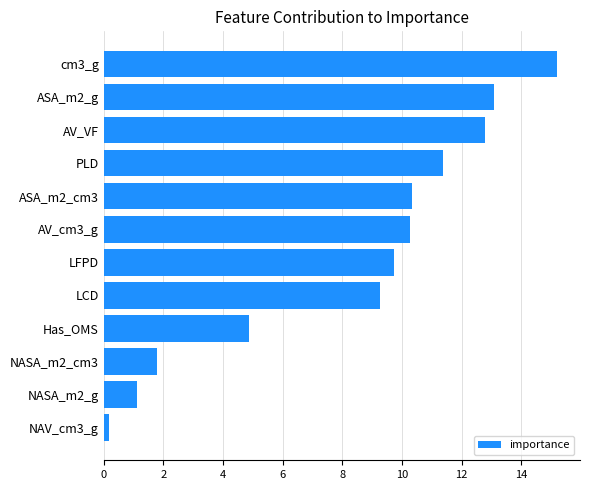

What is the approximate value at ASA_m2_g?

13.1